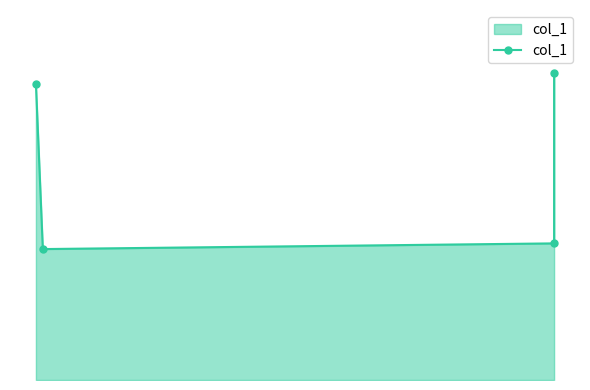

What is the average value?

0.4